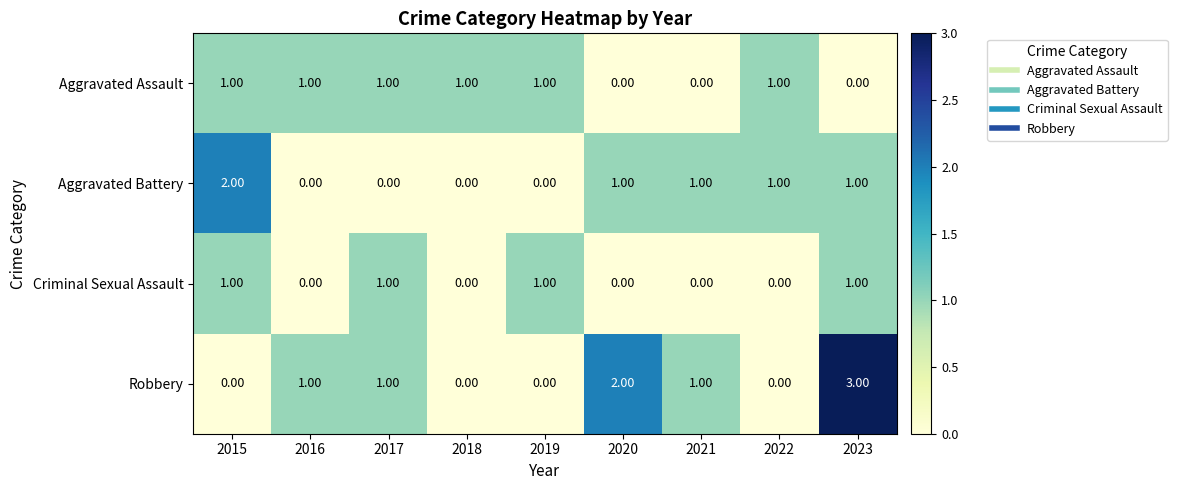

Which series has the largest total across all categories?

Robbery